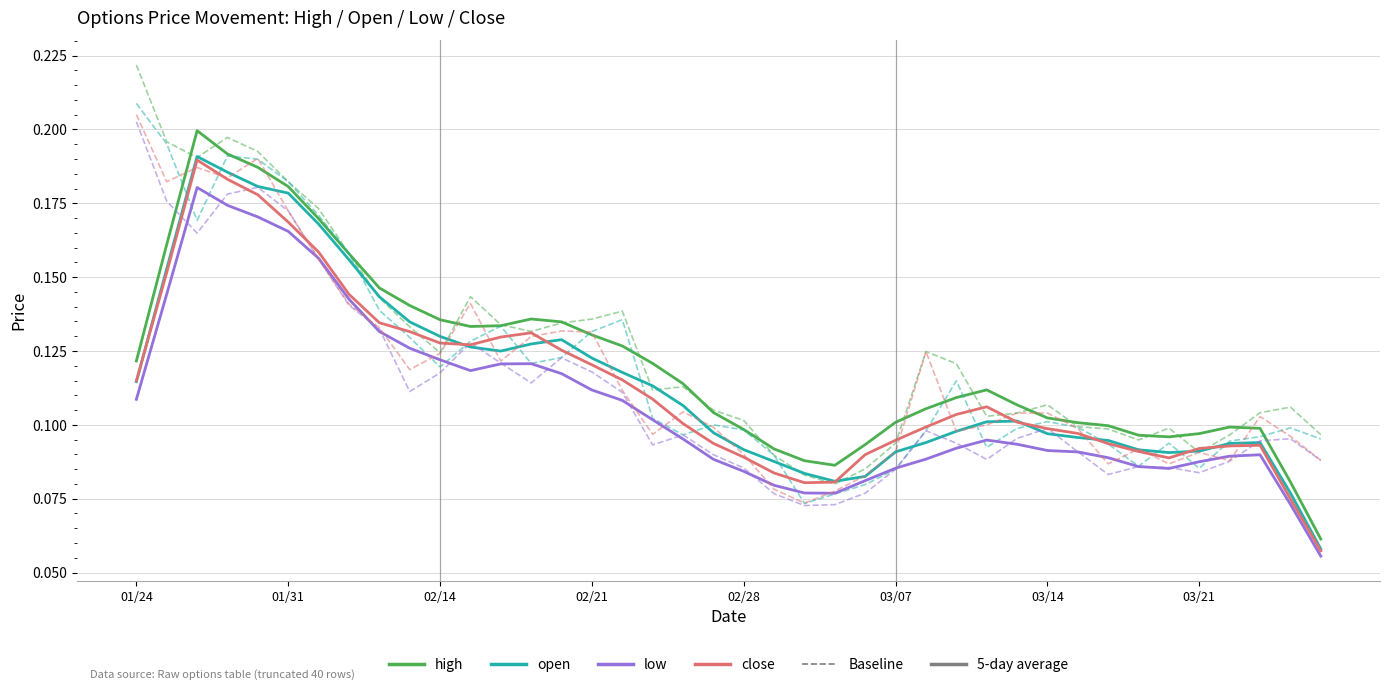

The close series shows 0.2 at 20190211. True or false?

False